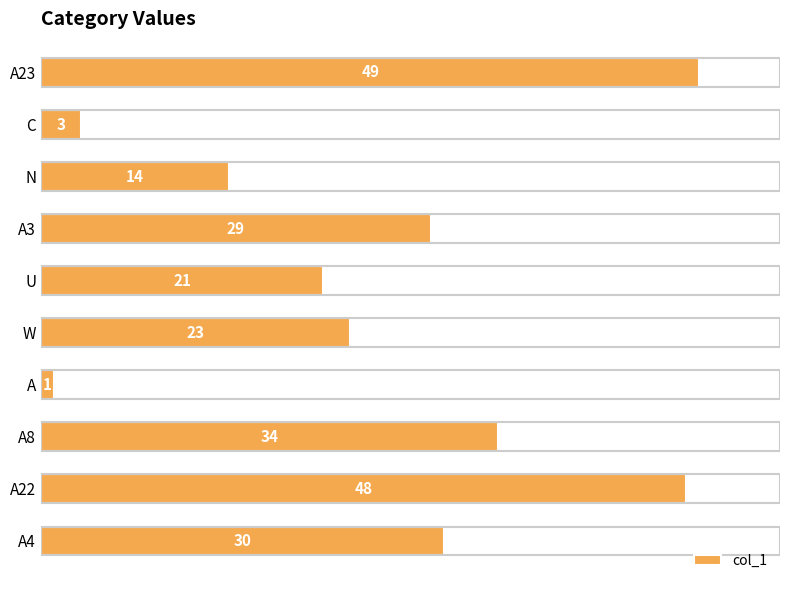

Approximately how many times larger is the value at A3 compared to C?

9.7